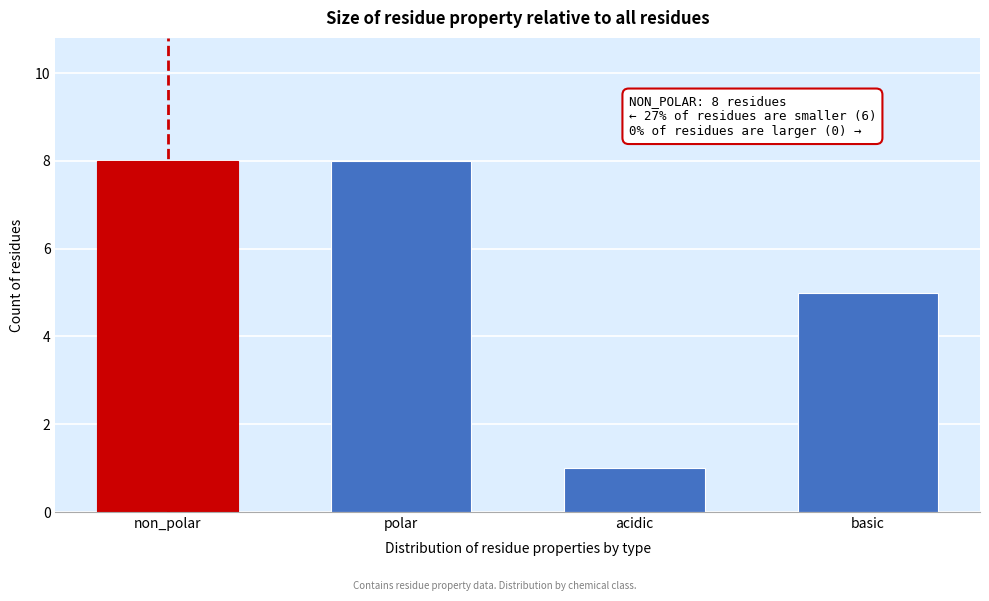

Reading left to right, transcribe all the data shown in this chart.

8	8	1	5